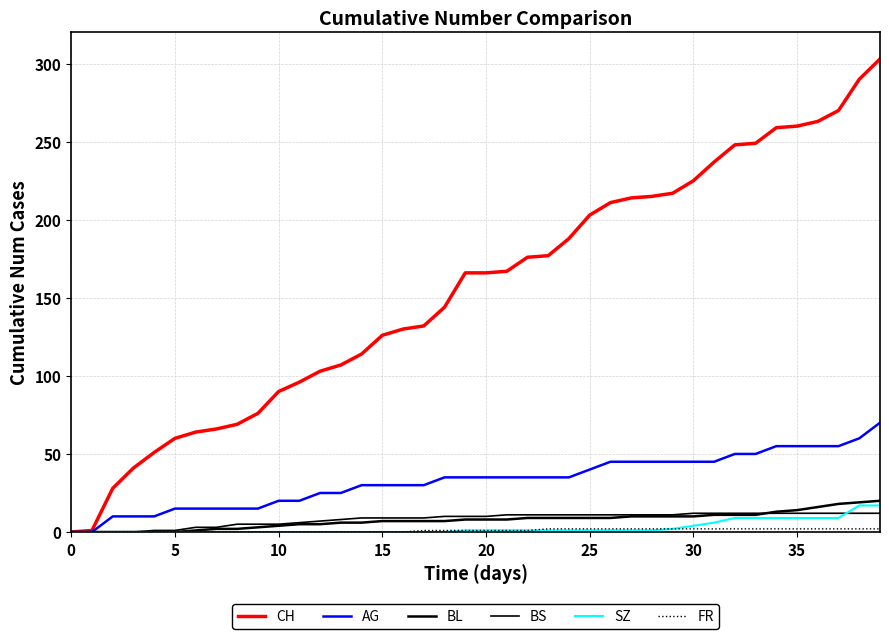

How many lines are shown in the chart?

6